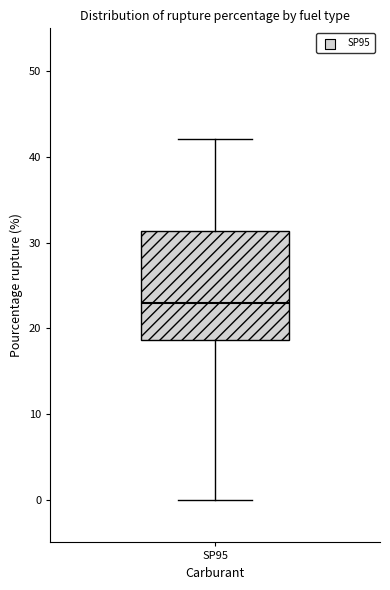

Transcribe this box plot: give where the median line is, the range the box spans, and where the two whiskers end, as read against the y-axis. The values are not printed on the chart, so give them approximately, as read against the axis.

median 23, box 19 to 31, whiskers 0 to 42